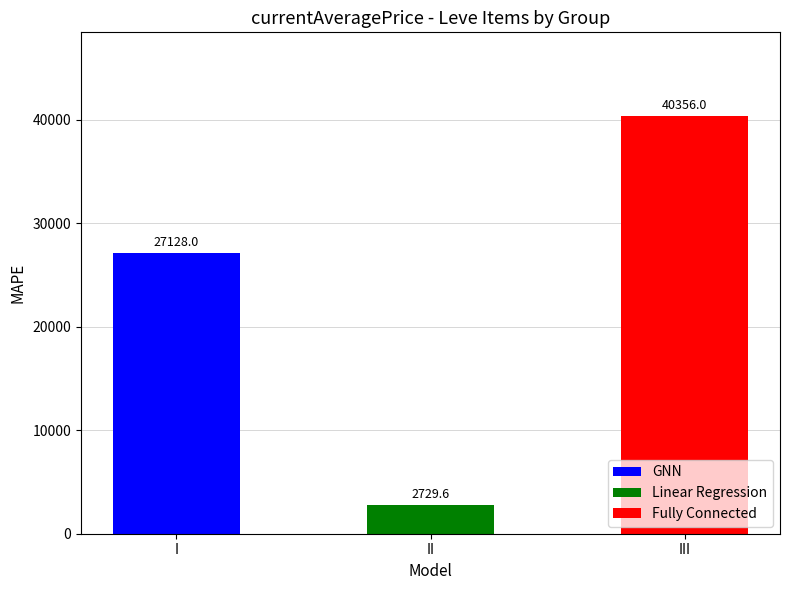

How many series are shown in this chart?

1